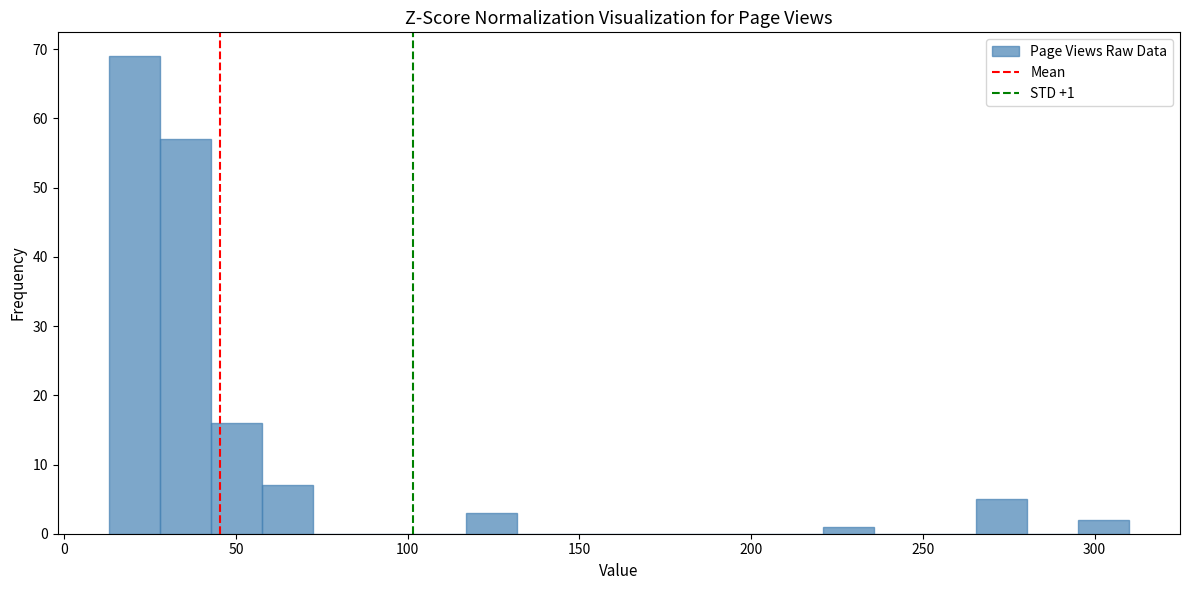

Read against the x-axis, roughly where is the centre of the tallest bar?

20